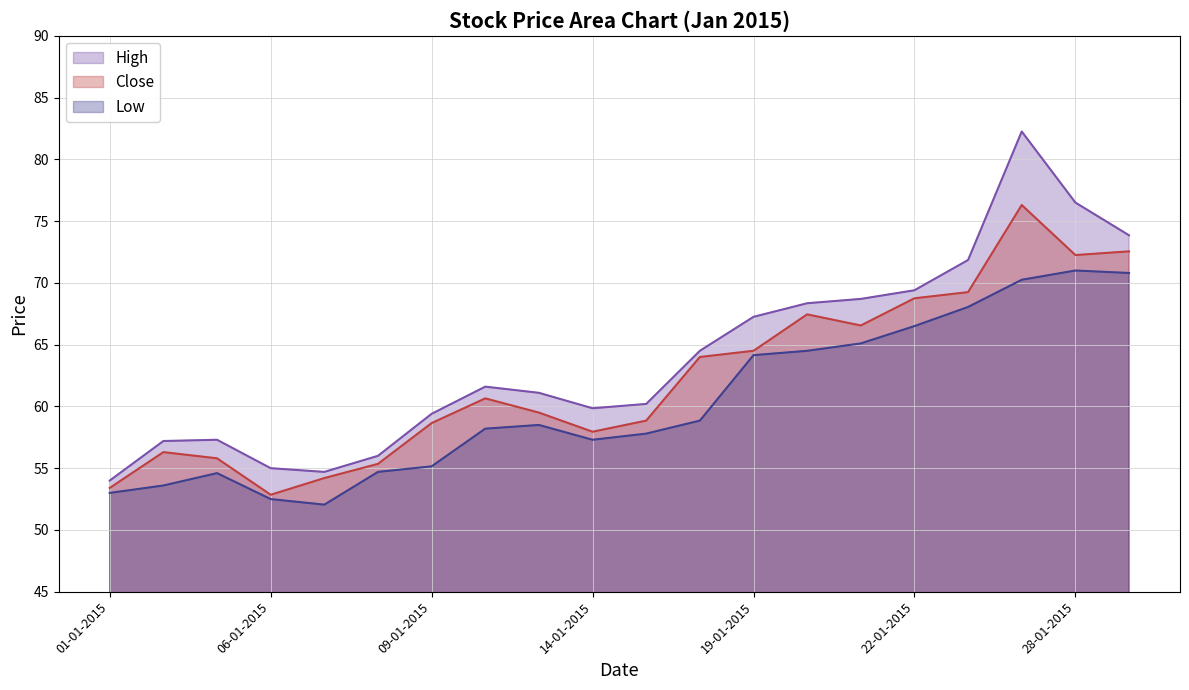

Where is Low nearest to the value 61?

16-01-2015